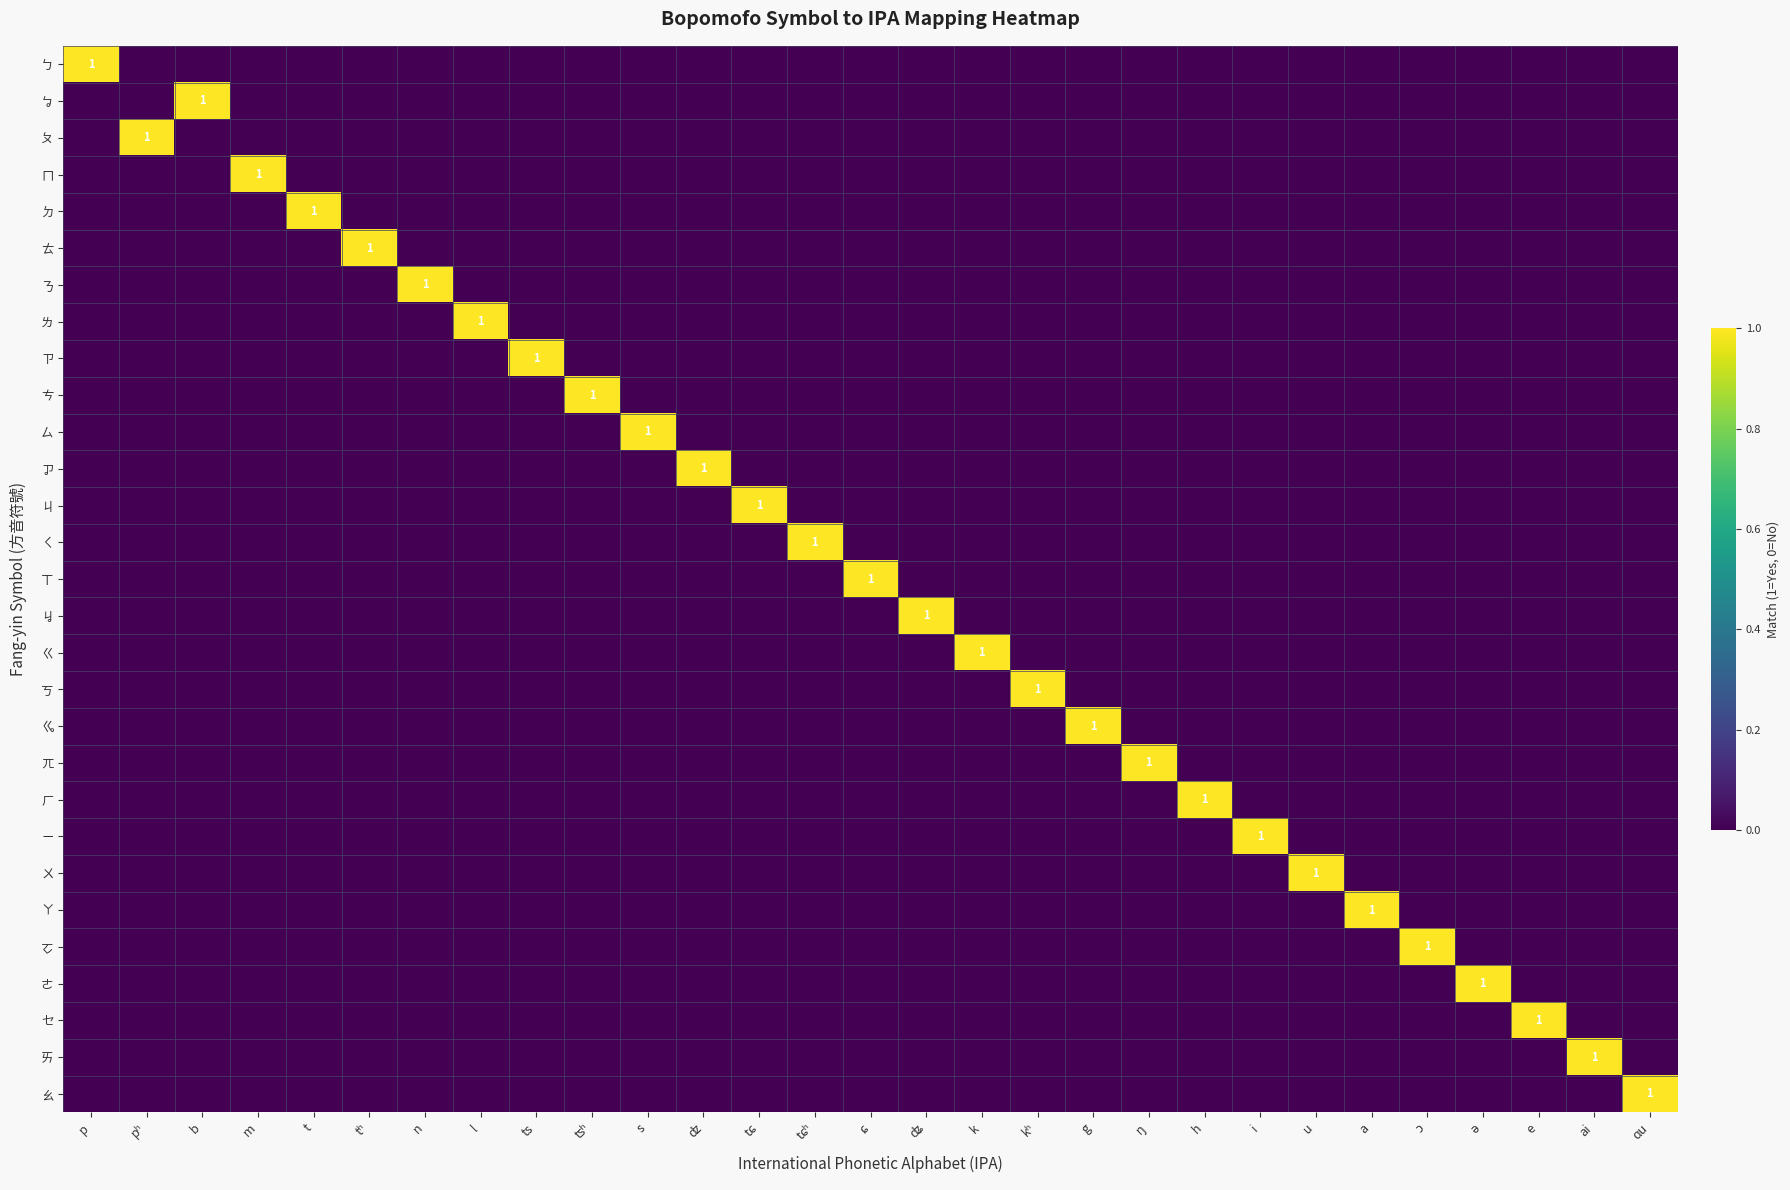

The ㄙ series shows 1 at s. True or false?

True